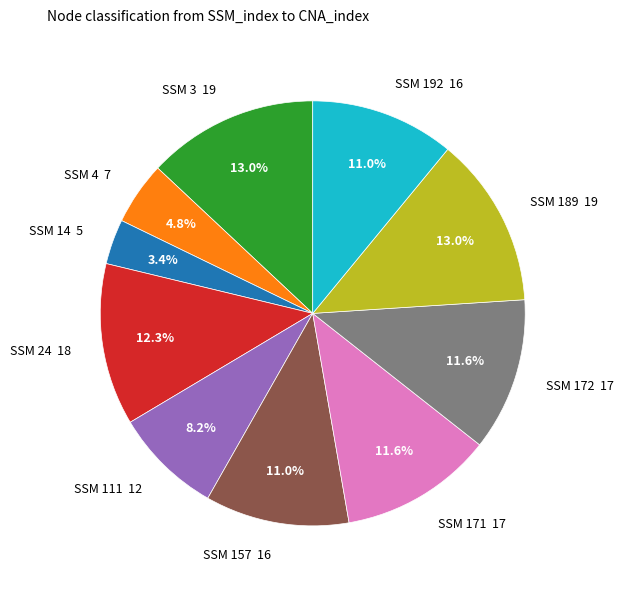

To the nearest percent, what is the average slice percentage?

10%